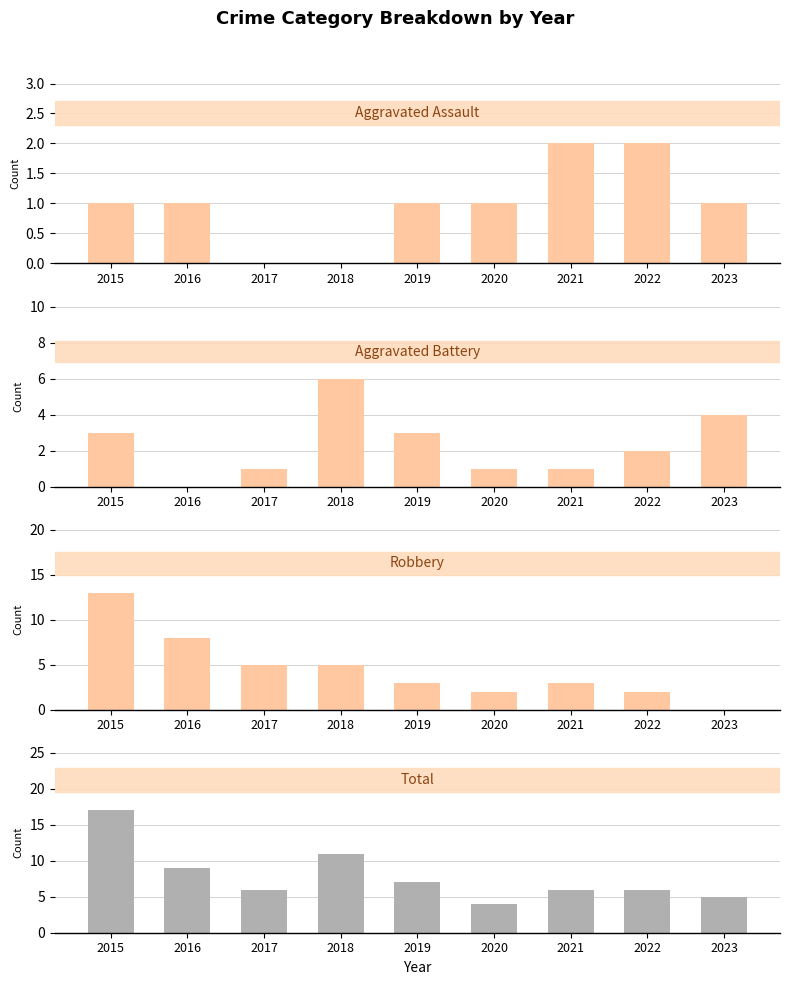

What is the difference between the maximum and minimum values in the Total series?

13